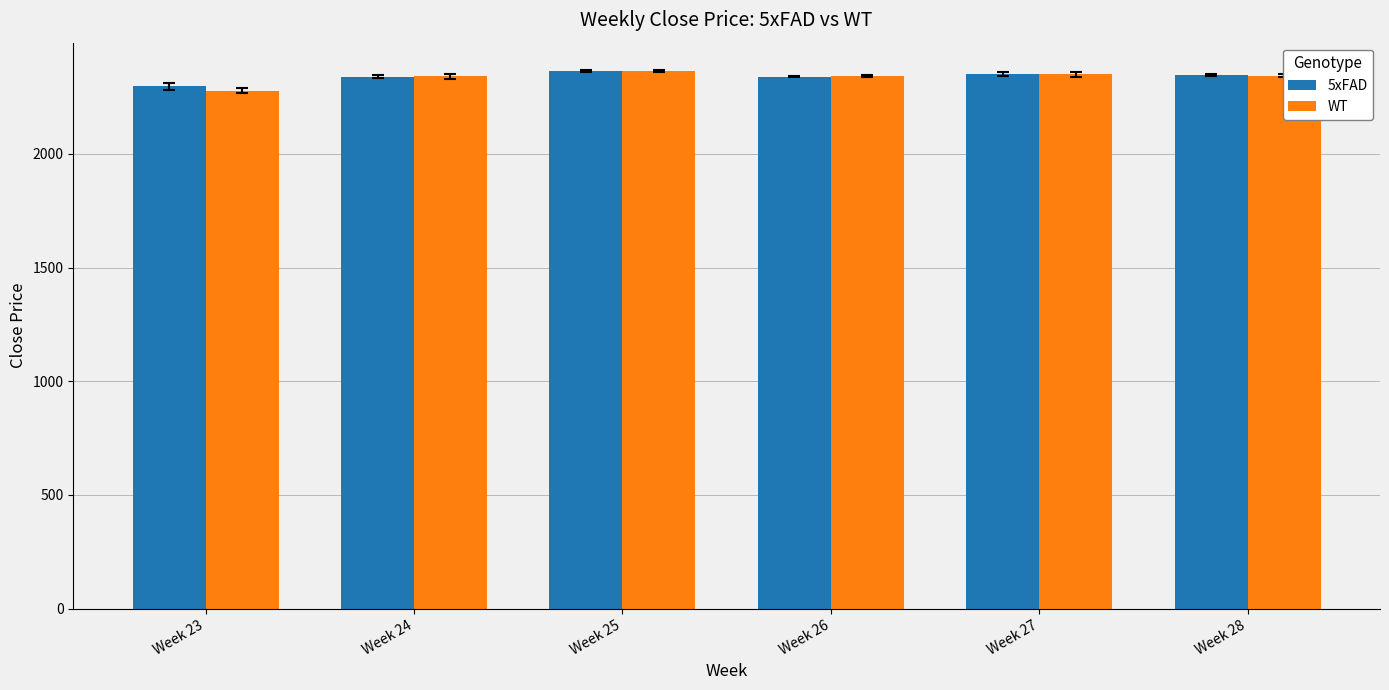

At how many categories does at least one series exceed 2317?

5